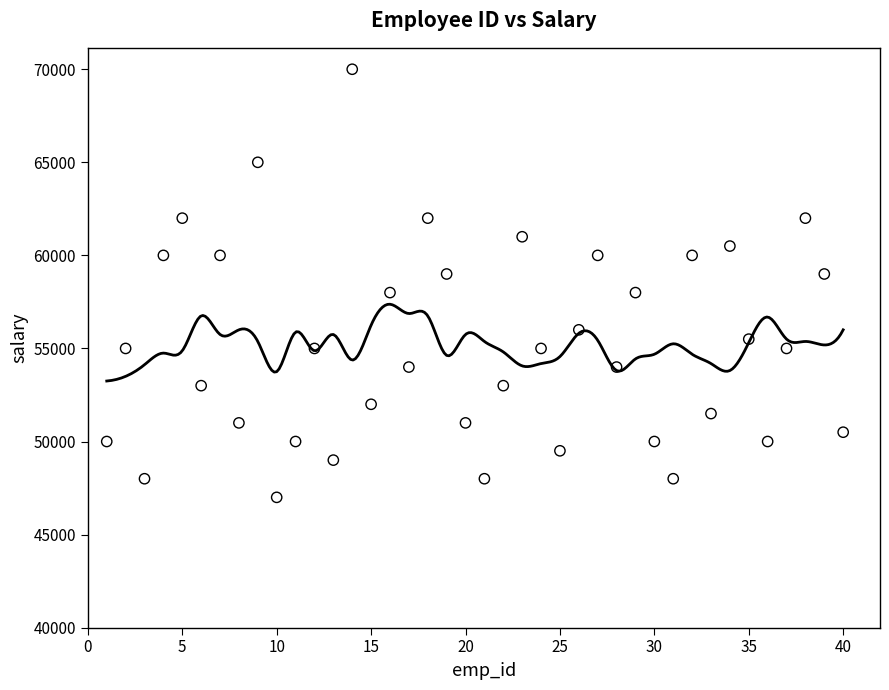

What is the range of X values (max minus min)?

39